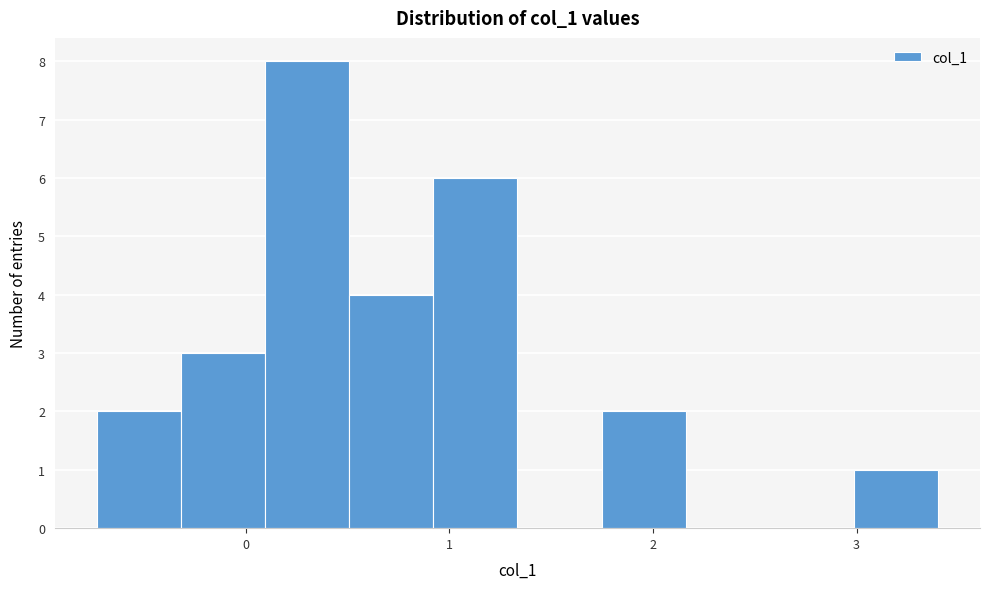

Reading left to right, transcribe this chart: for each bar, give the range it covers on the x-axis and its height. Neither the bar edges nor the heights are printed on the chart, so give them approximately, as read against the axes.

-0.7 to -0.3: 2
-0.3 to 0.1: 3
0.1 to 0.5: 8
0.5 to 0.9: 4
0.9 to 1.3: 6
1.3 to 1.7: 0
1.7 to 2.2: 2
2.2 to 2.6: 0
2.6 to 3.0: 0
3.0 to 3.4: 1